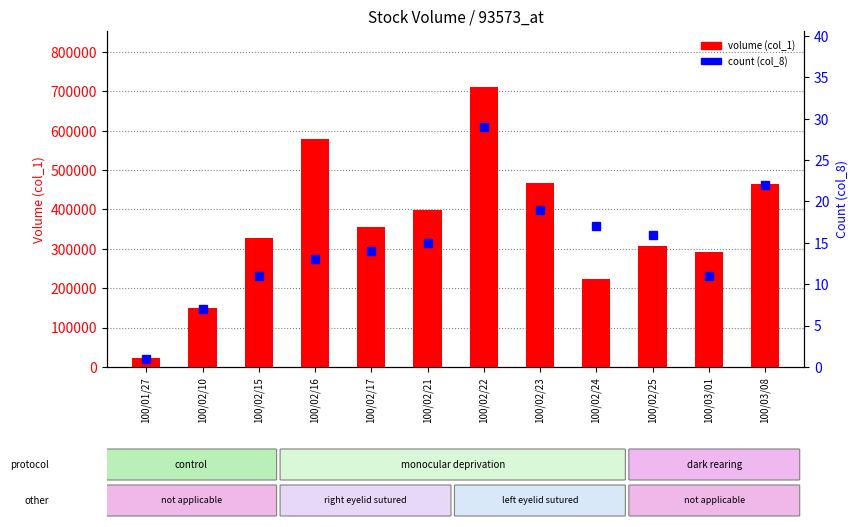

Rank the series at 100/02/10 from highest to lowest value.

volume (col_1), count (col_8)